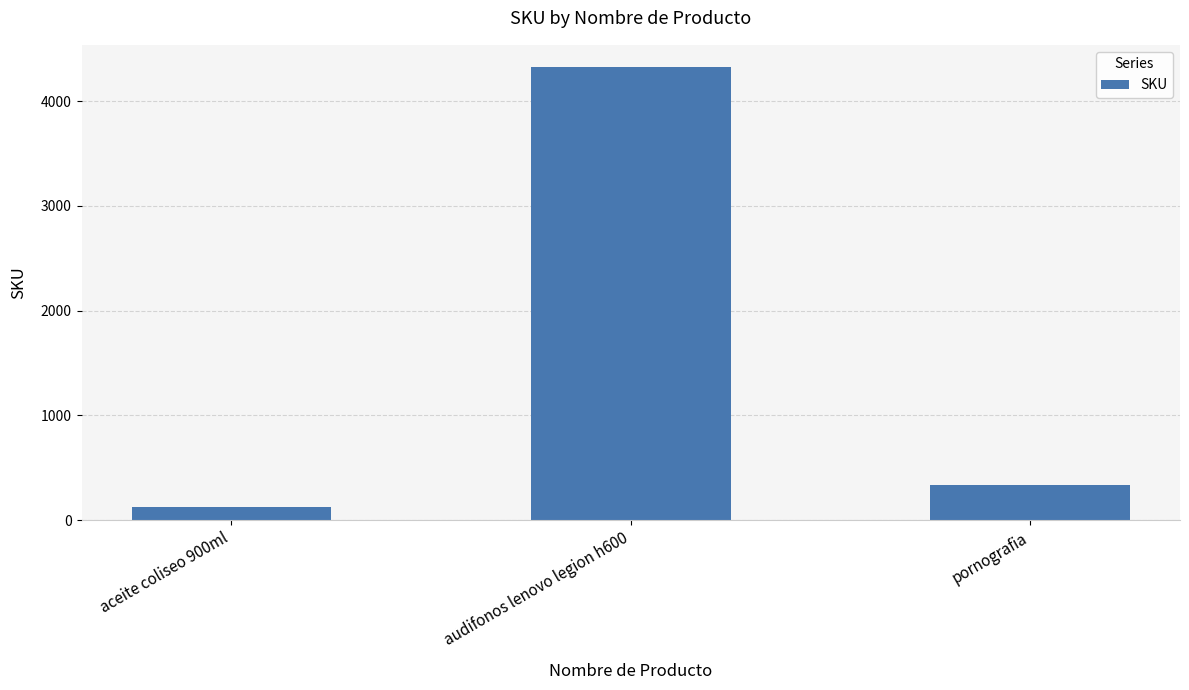

What is the sum of the values at audifonos lenovo legion h600 and aceite coliseo 900ml?

4444